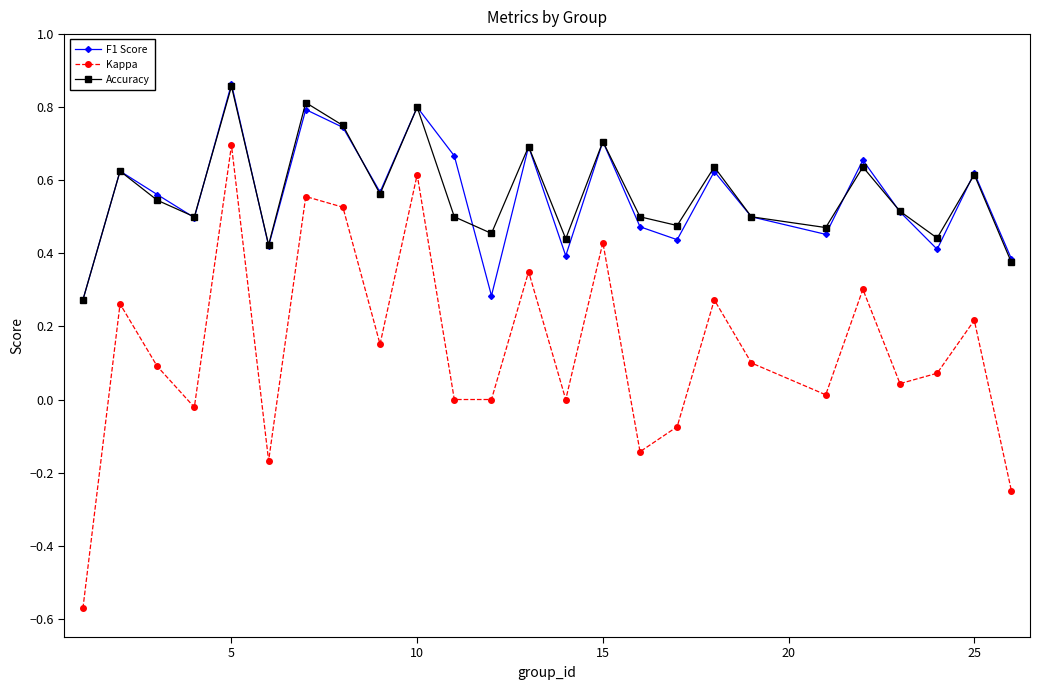

Which series has the widest spread of values?

Kappa